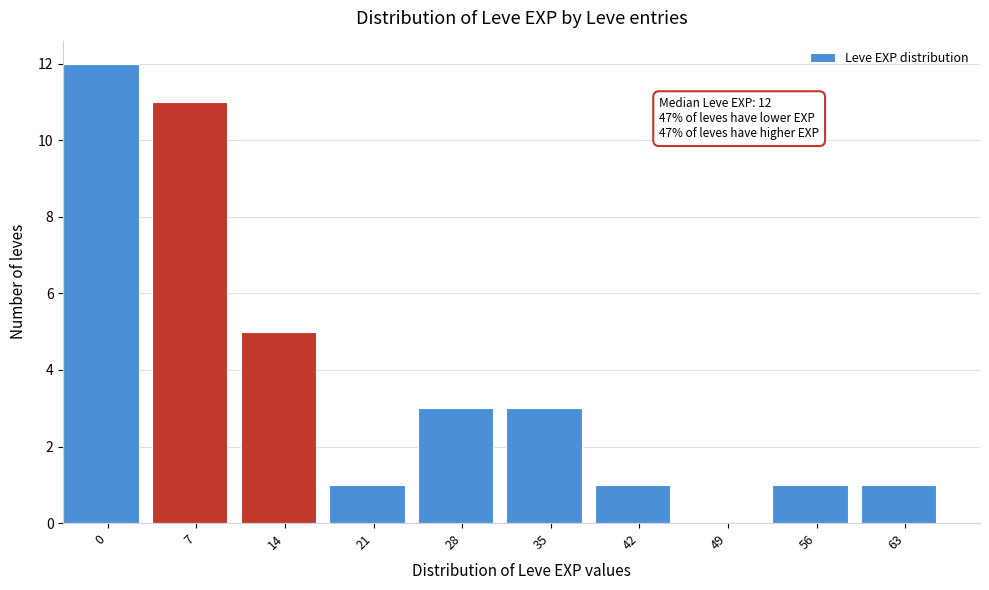

Reading left to right, what are all the values shown in this chart?

0=12	7=11	14=5	21=1	28=3	35=3	42=1	49=0	56=1	63=1